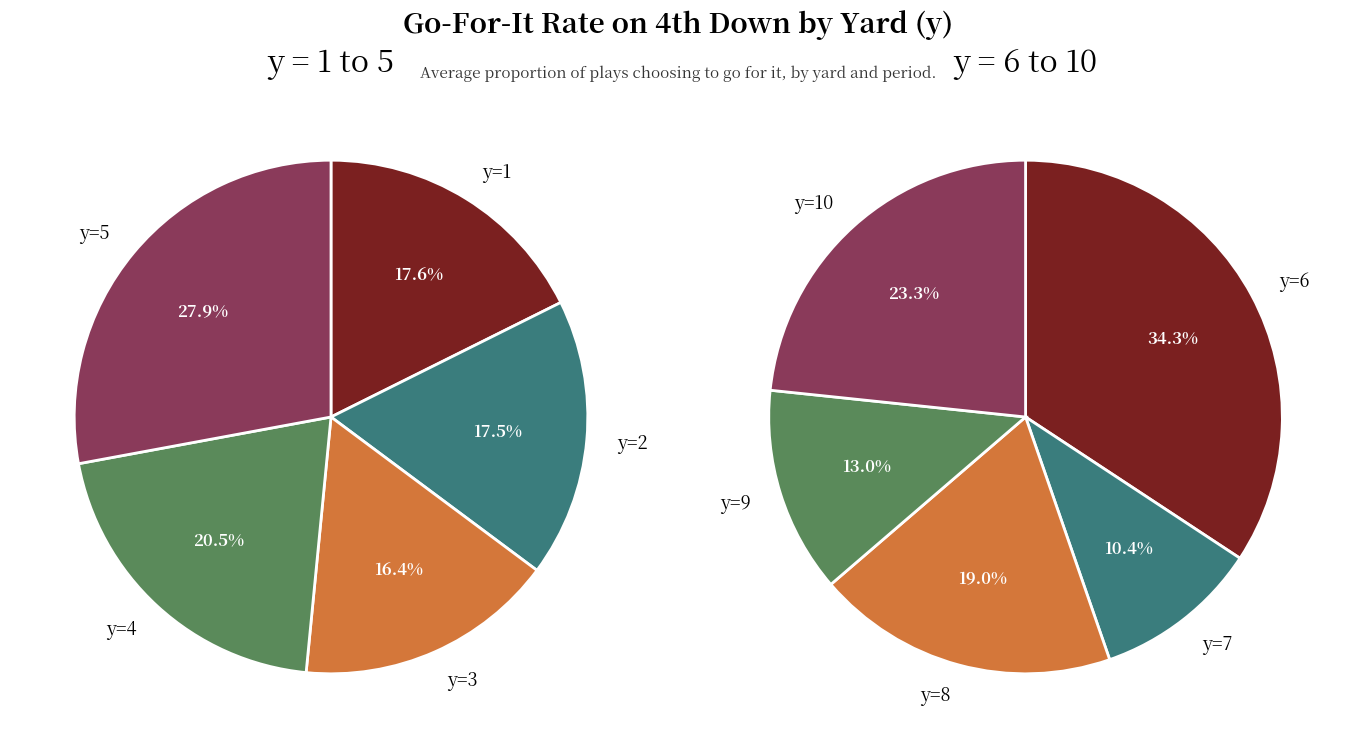

True or false: 3 accounts for 1% of the total.

False